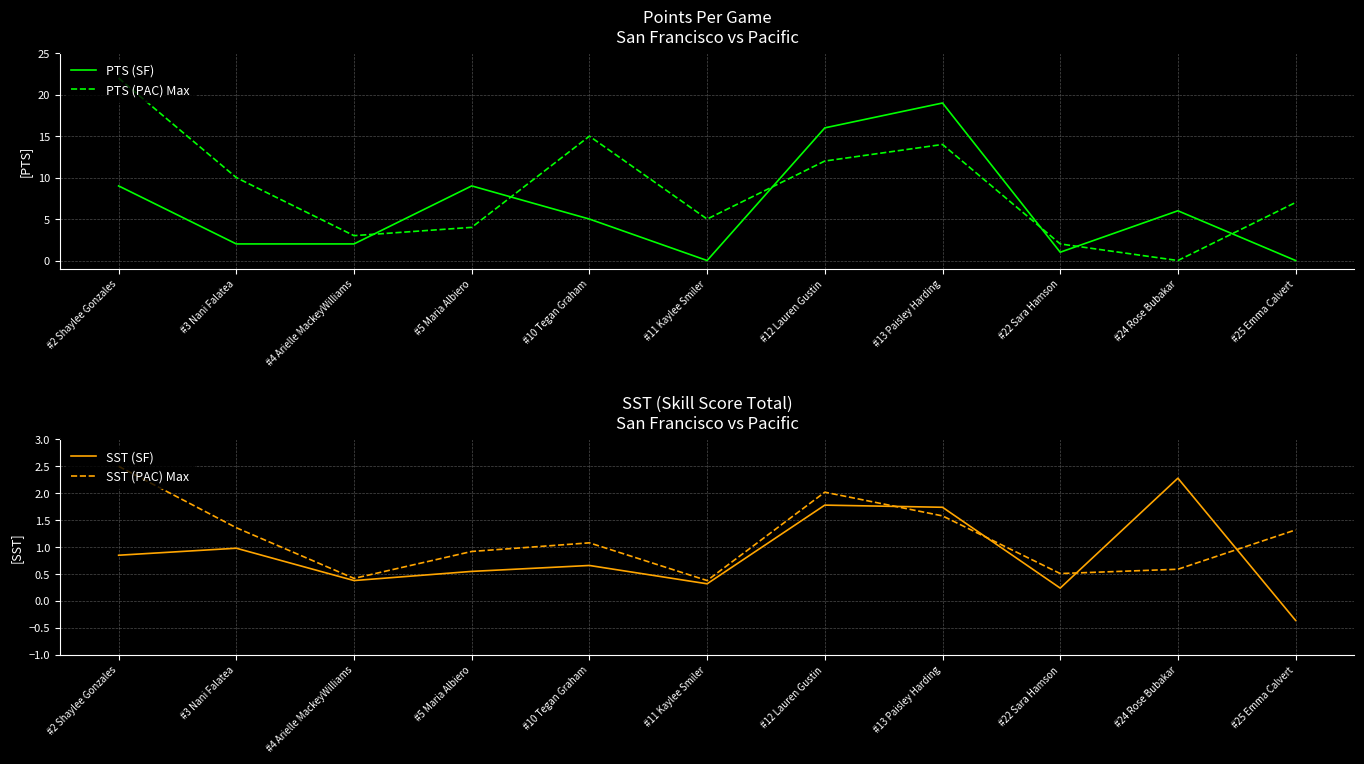

Which series has the widest spread of values?

PTS (PAC) Max